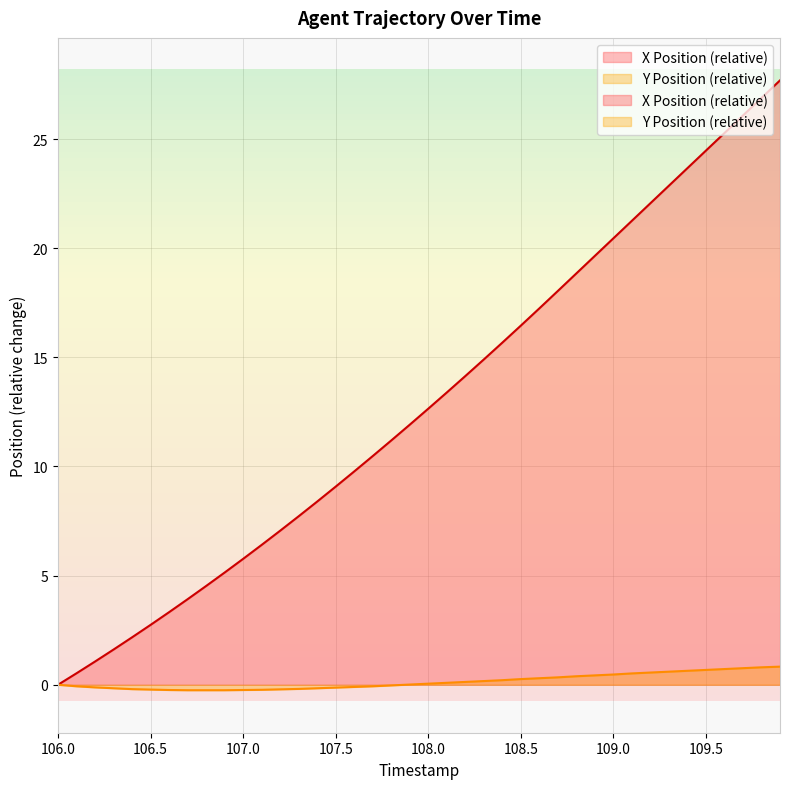

What is the label of the 10th point from the right?

109.0